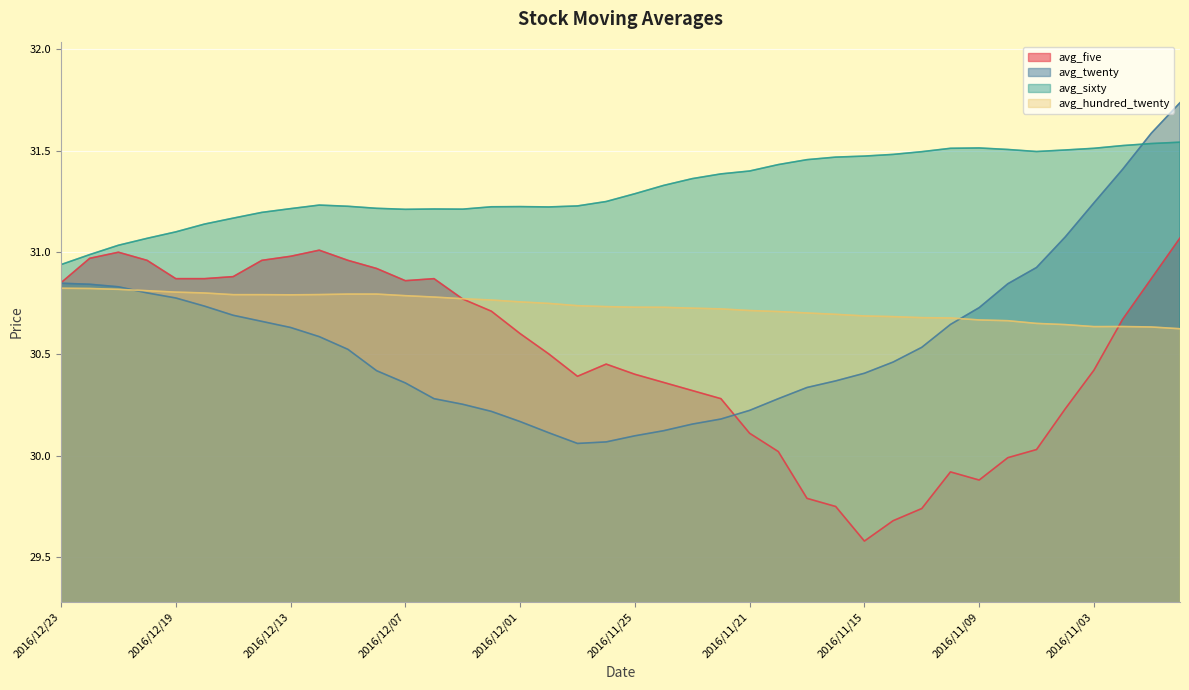

Which has a higher value, 2016/11/15 or 2016/10/31?

2016/10/31